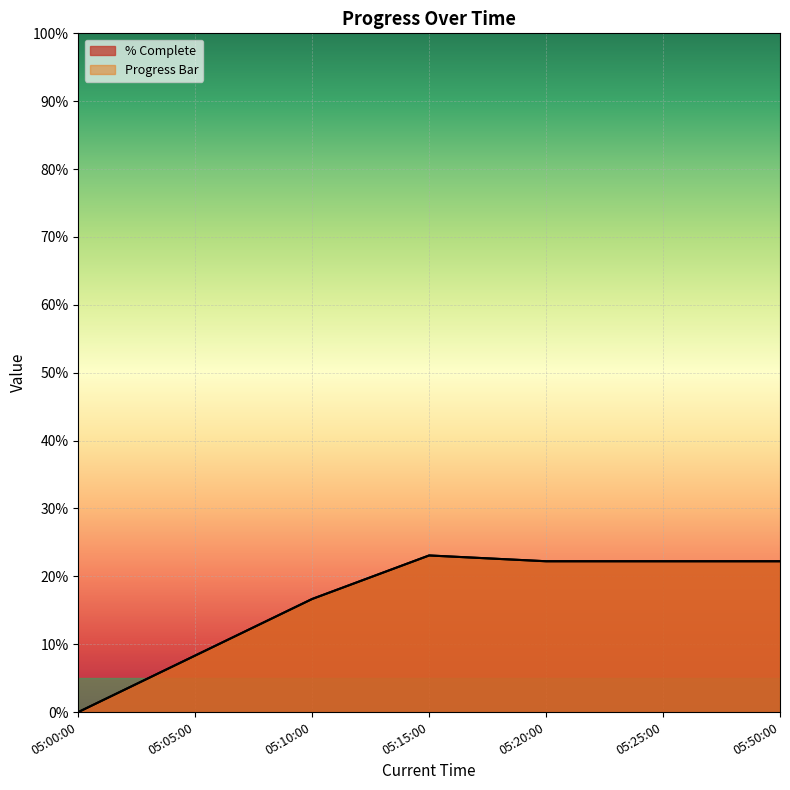

Which series has the largest range (max minus min)?

% Complete